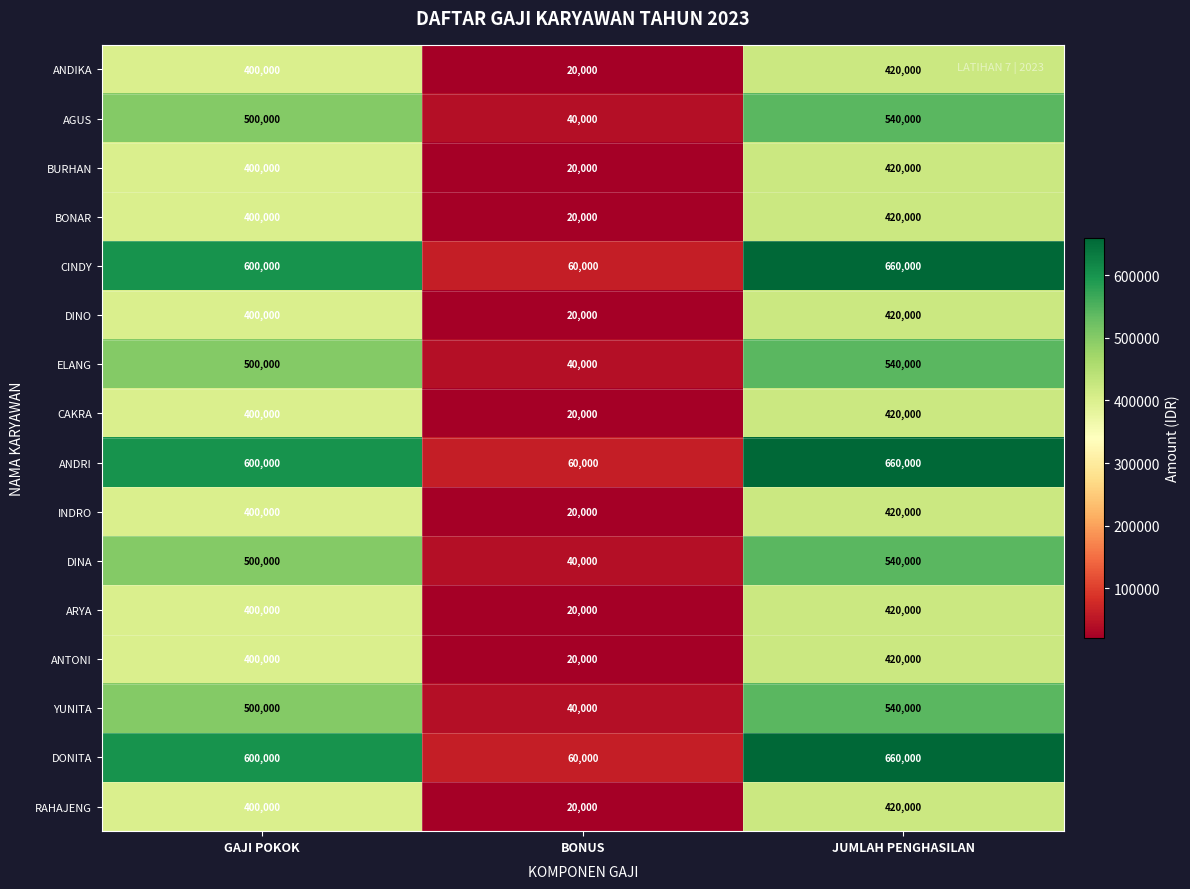

What is the maximum value shown in the chart?

660000